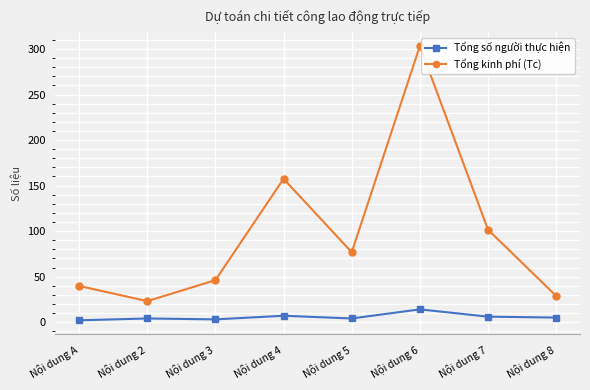

True or false: Tổng kinh phí (Tc) and Tổng số người thực hiện cross at least once.

False